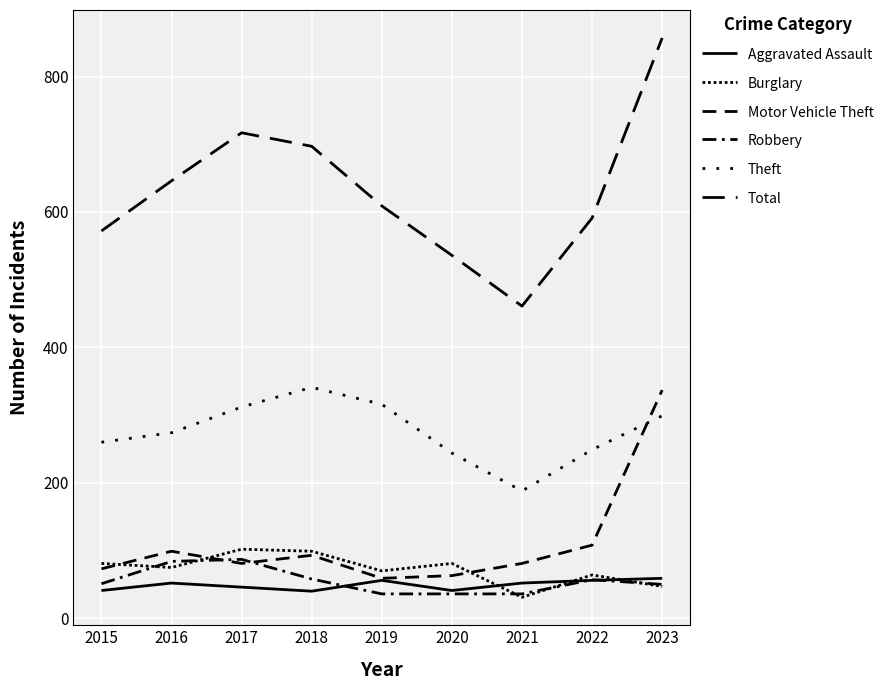

What is the difference between the second highest and second lowest values in the Theft series?

72